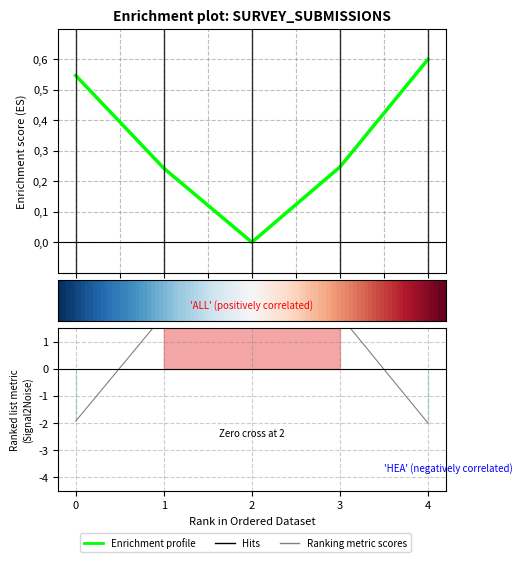

The N_telefono series shows -0.5 at 0. True or false?

False